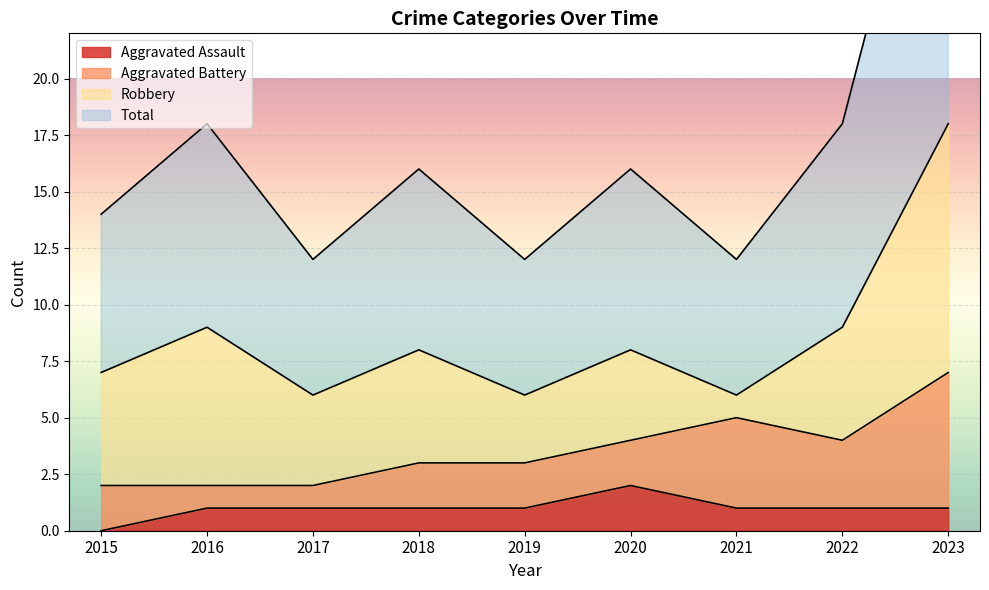

What is the highest value of the Aggravated Assault series?

2